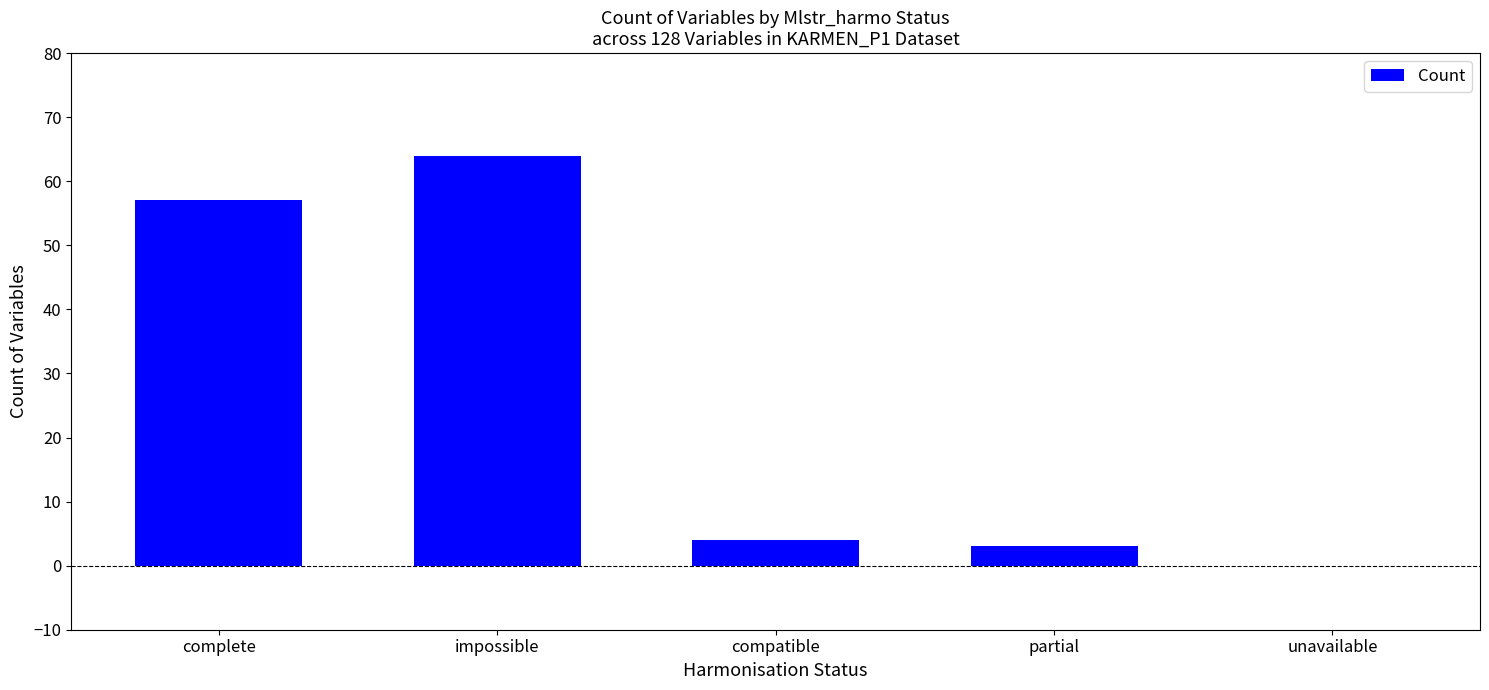

At which label is the value closest to 32?

complete